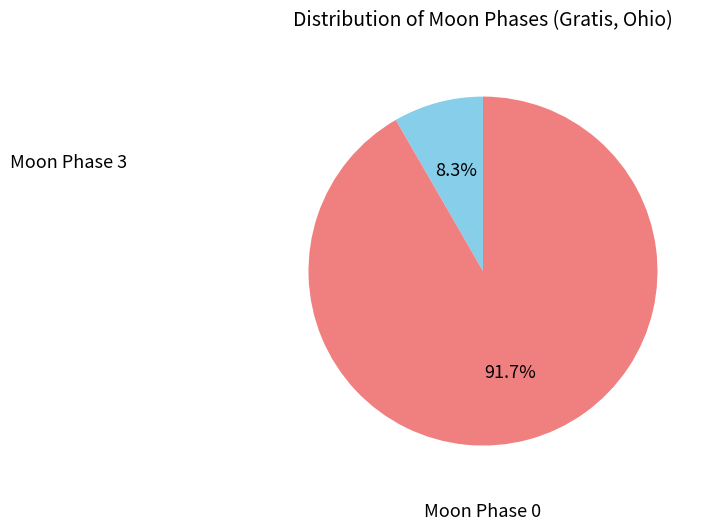

Rank the categories by value from lowest to highest.

Moon Phase 3, Moon Phase 0